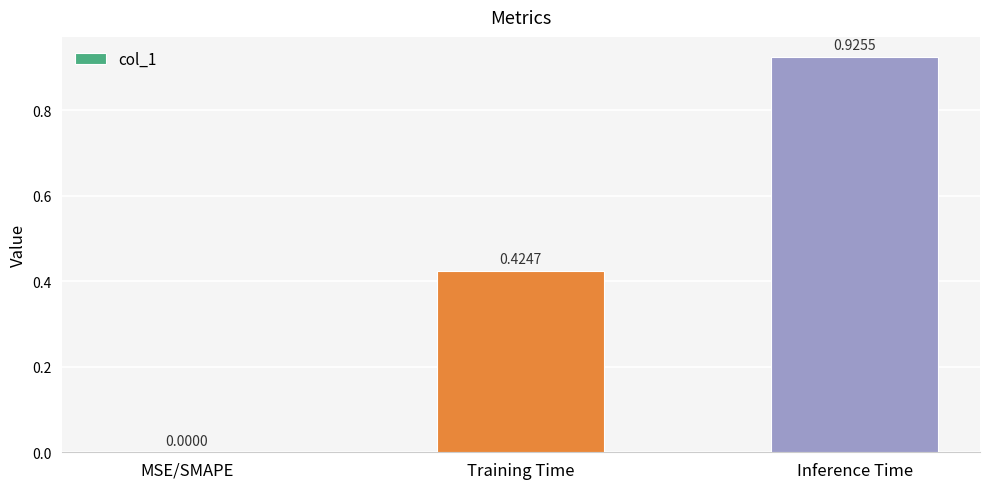

Is it true that the value at MSE/SMAPE is -0.6?

False